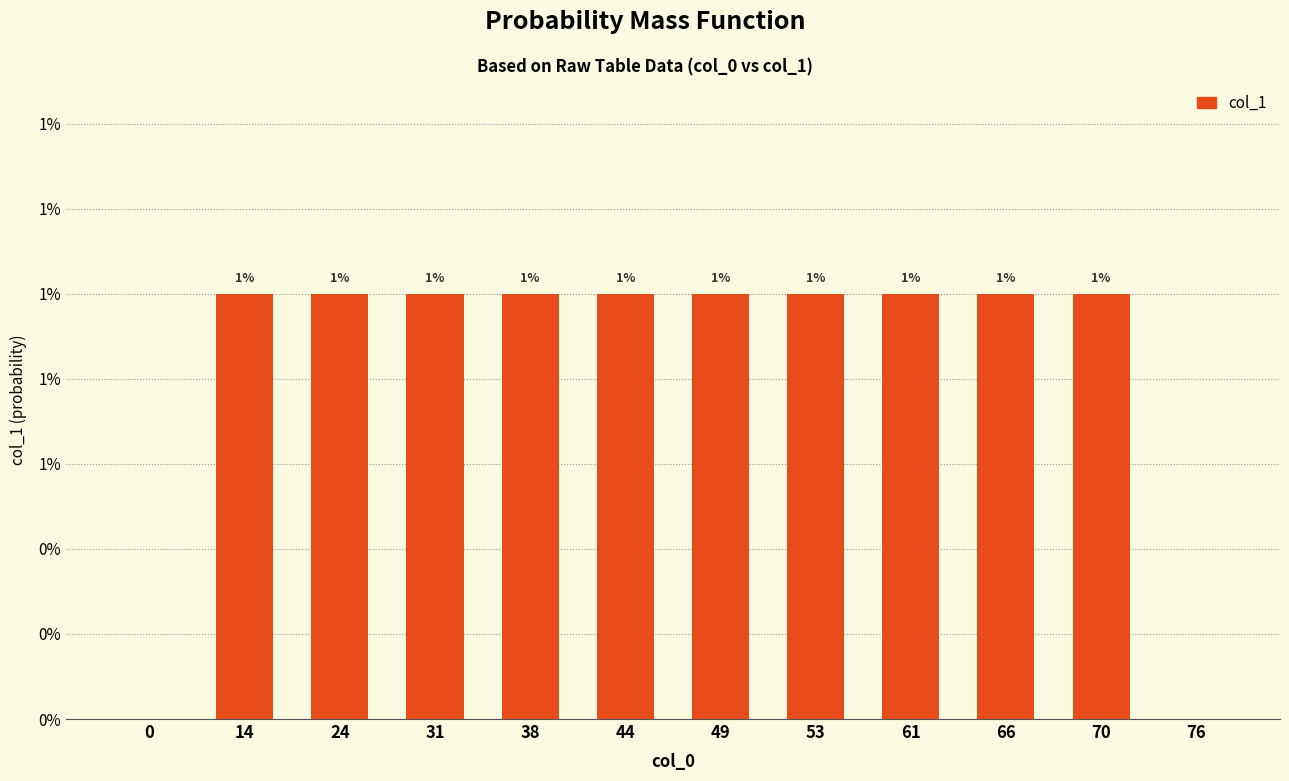

True or false: the data shows 0.0 at 44.

True